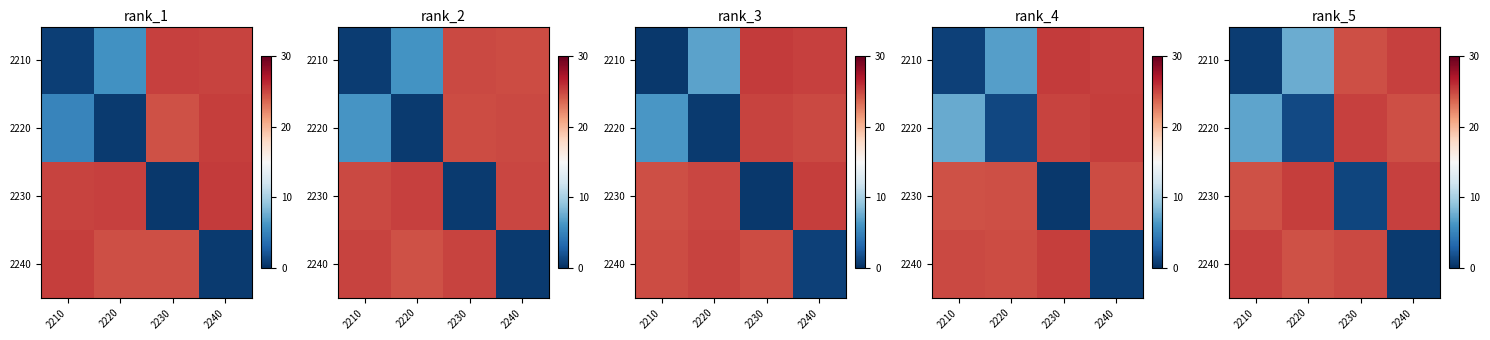

What is the difference between the maximum and minimum values in the 2210 series?

24.5